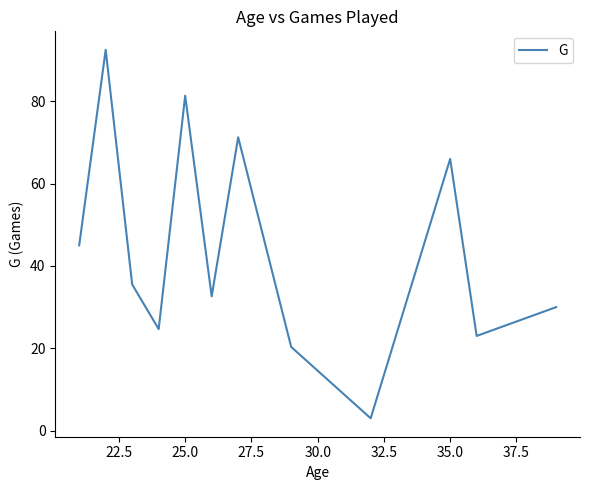

True or false: the data has more than 2 interior local peaks.

True